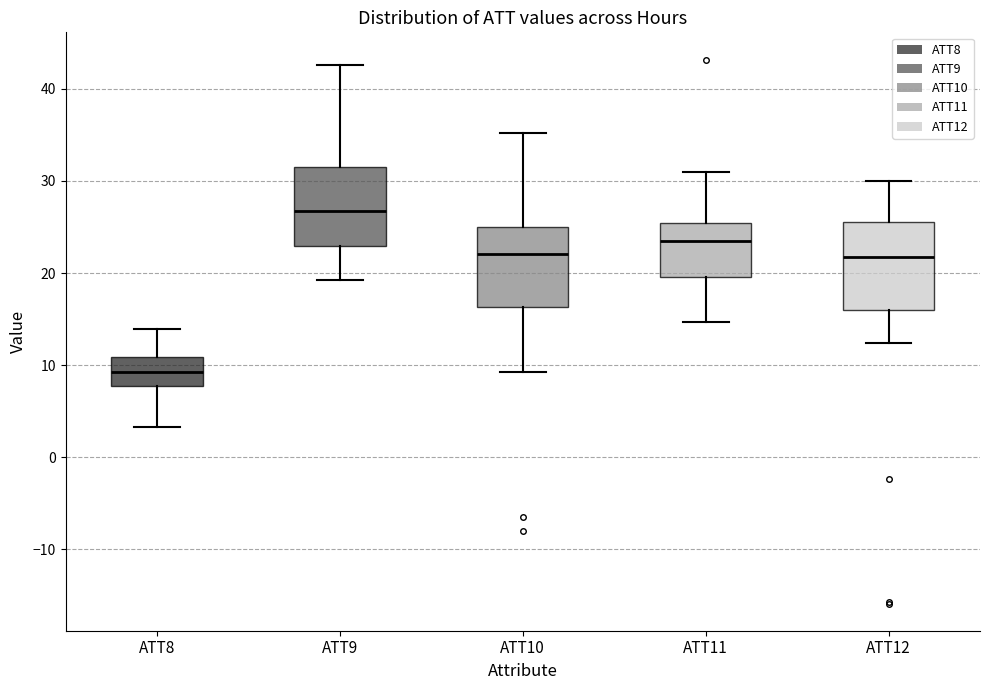

Which box's median line is the lowest?

ATT8